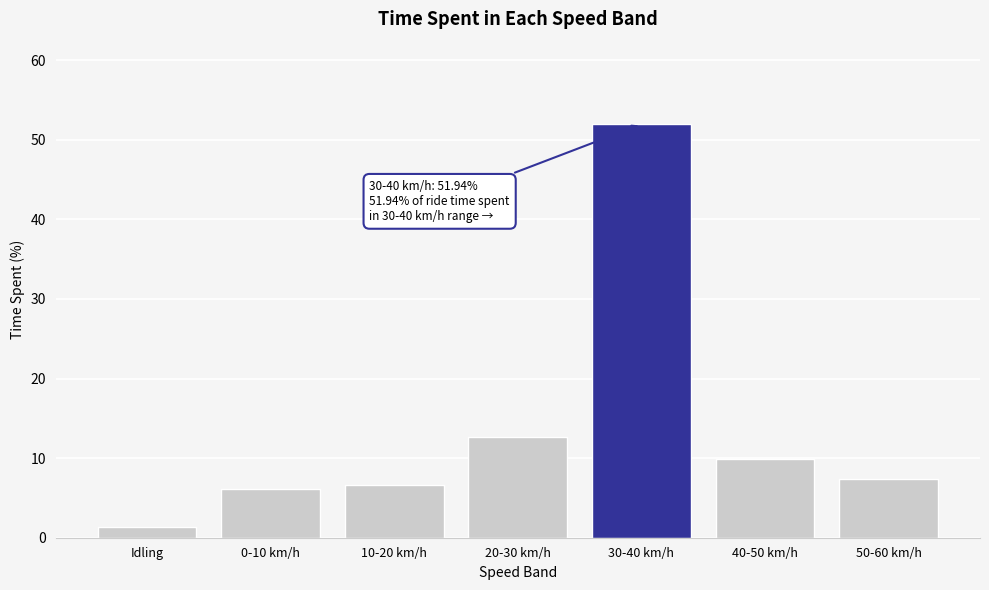

Reading right to left, list all the values displayed in this chart.

7.4	9.9	51.9	12.7	6.6	6.2	1.3